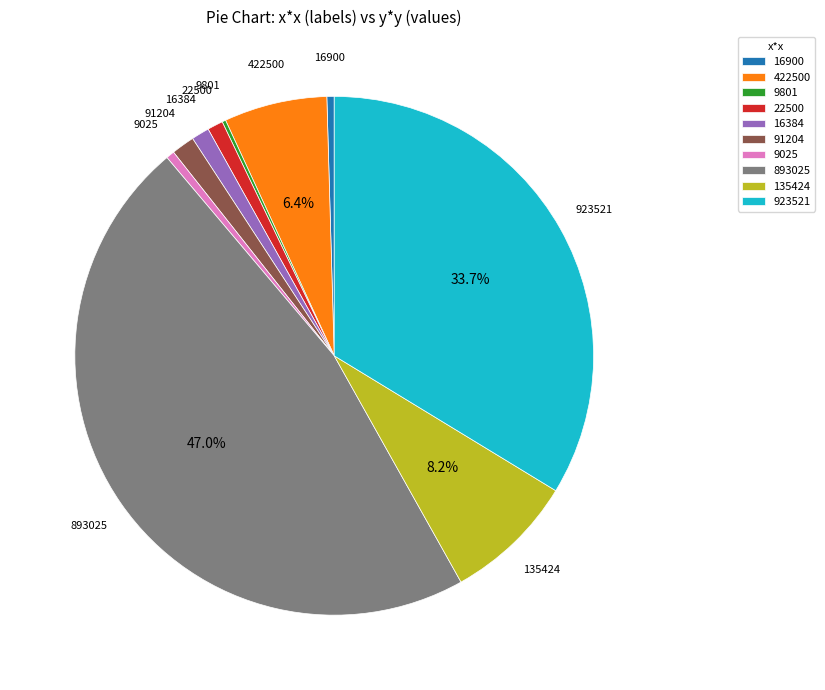

Do 9025 and 91204 together represent more than half of the pie?

No